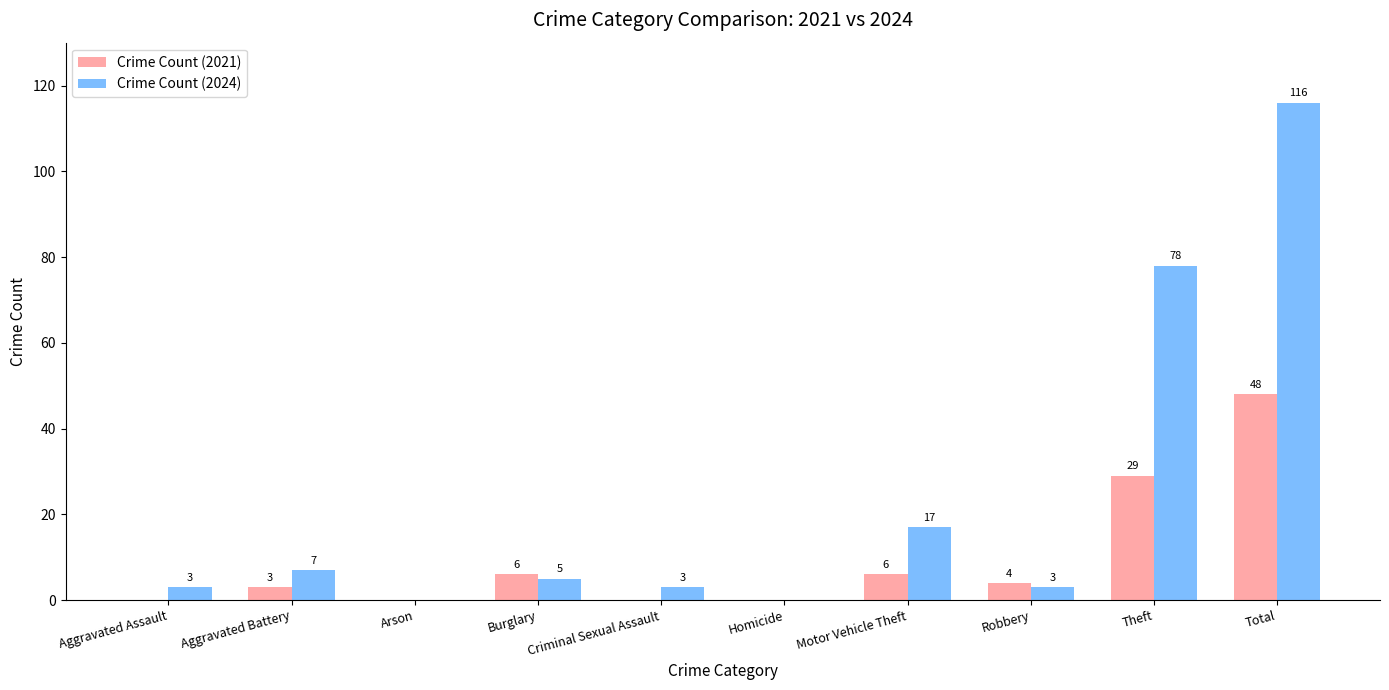

What are all the series names shown in the legend?

Crime Count (2021), Crime Count (2024)